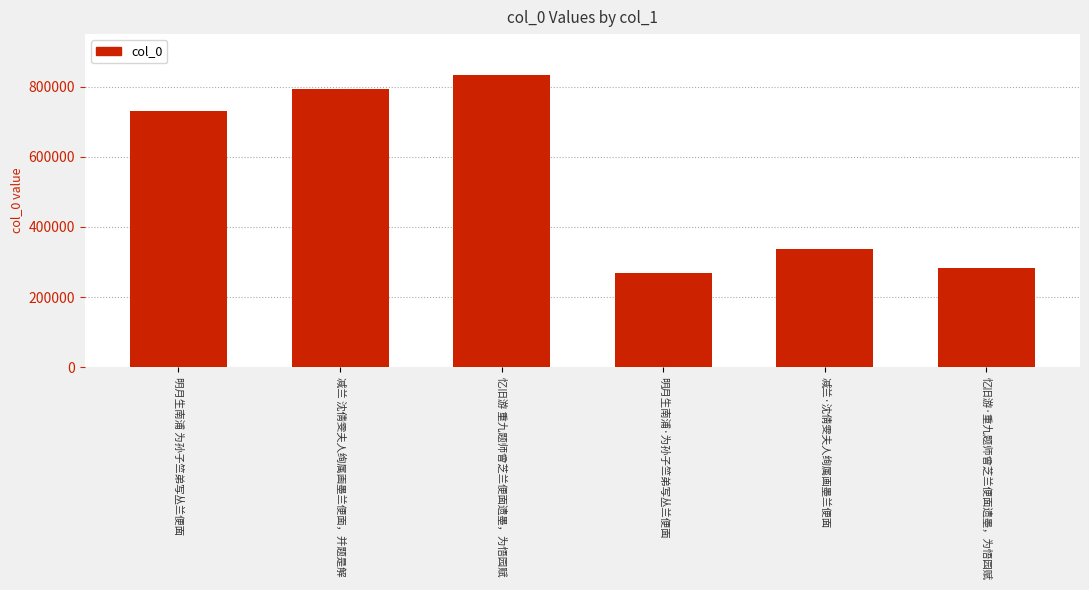

How many distinct data groups are displayed?

1